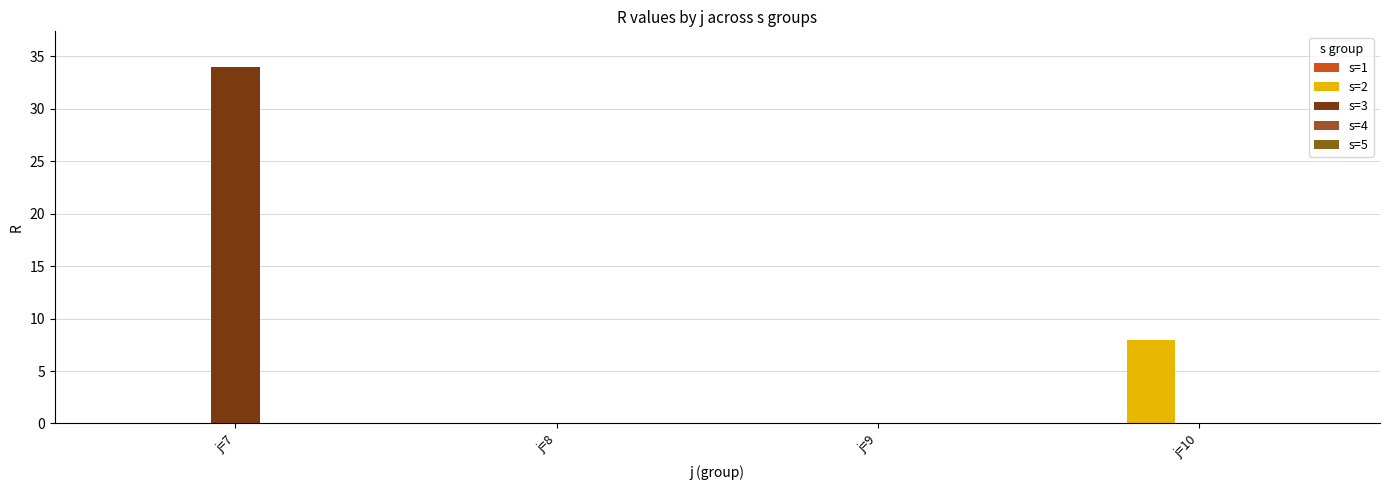

Which category has the highest value across all series?

j=7